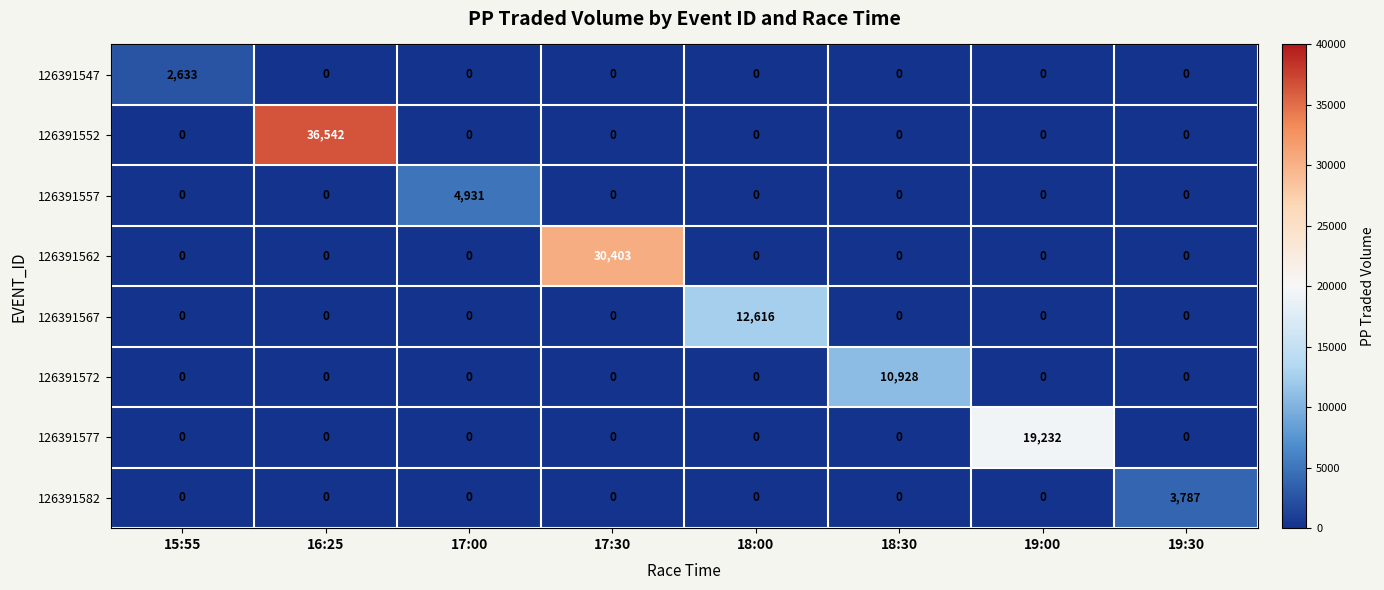

At which label does 126391567 reach its peak?

18:00